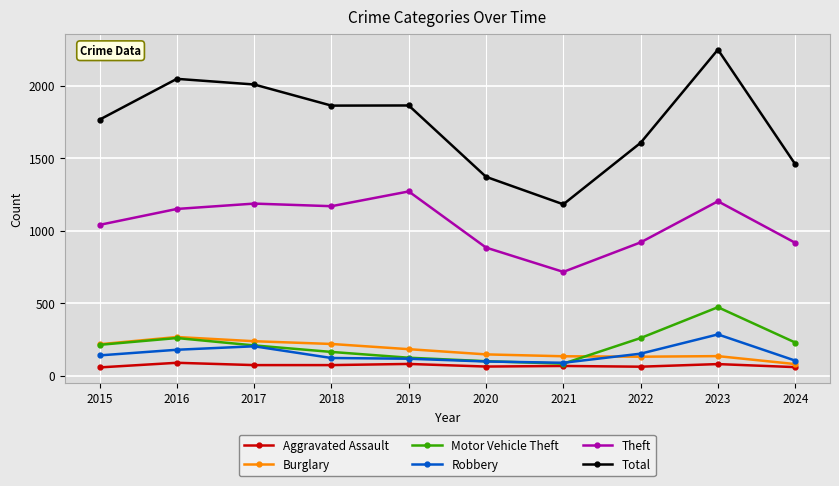

What is the maximum value for Burglary?

266